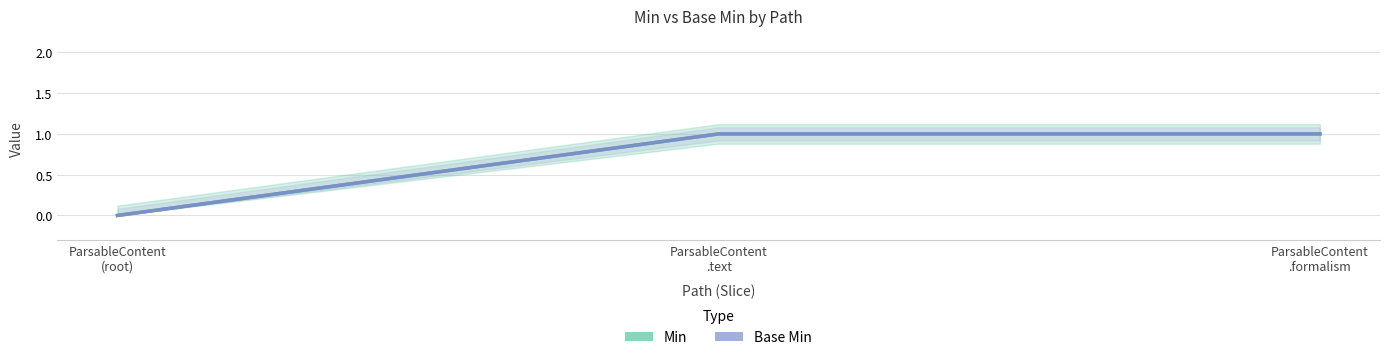

How many values in the Base Min series are below 1?

1